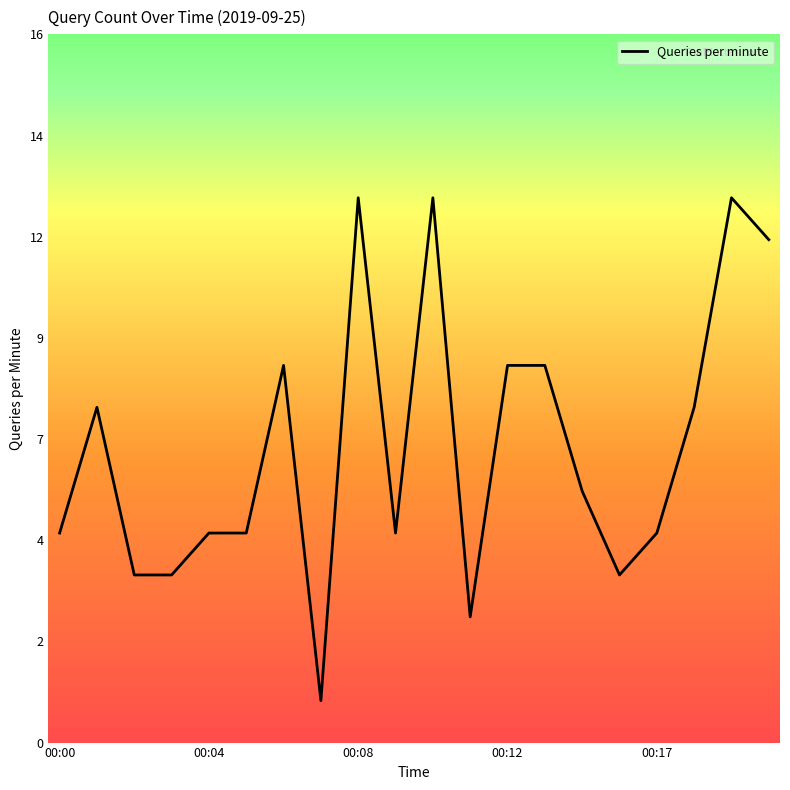

Reading right to left, list all the values displayed in this chart.

12	13	8	5	4	6	9	9	3	13	5	13	1	9	5	5	4	4	8	5